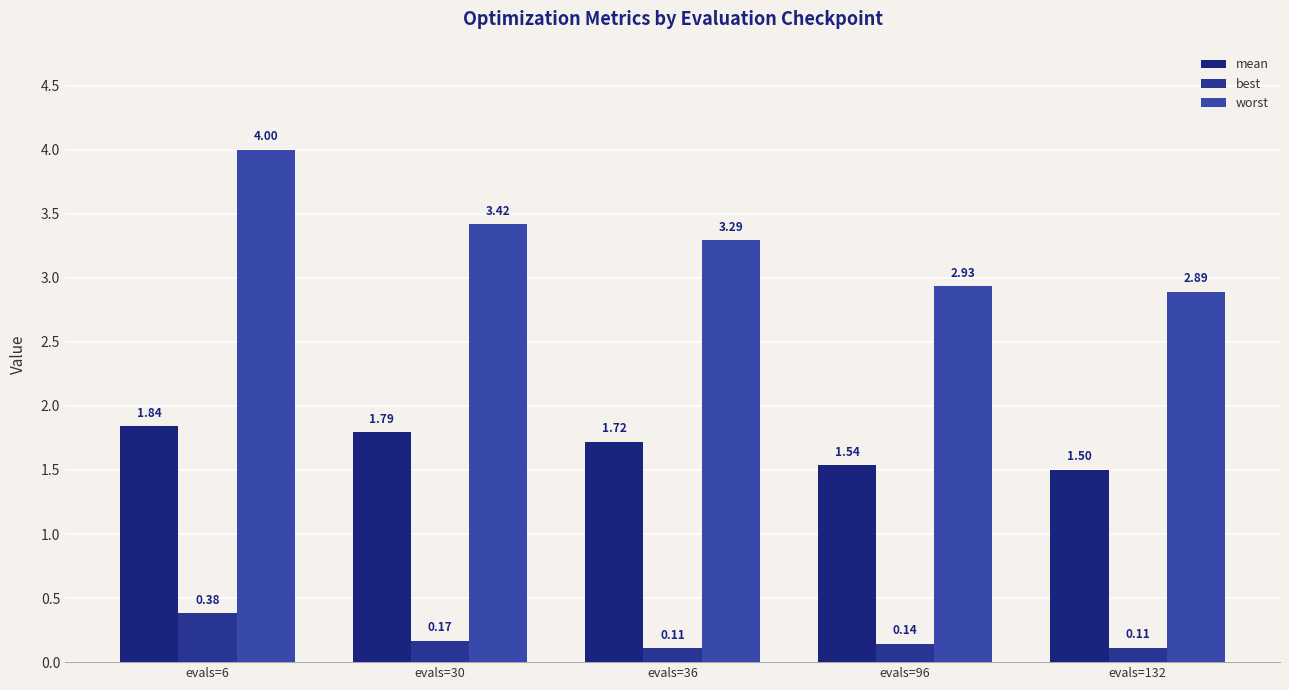

What is the value of the best bar at the 2nd from the left?

0.2